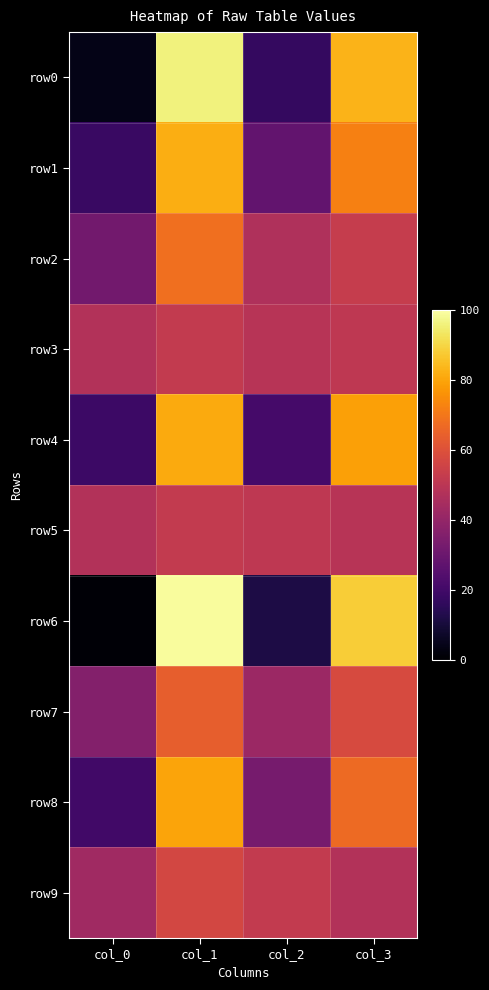

At col_1, list the series in order from smallest to largest.

row3, row5, row9, row7, row2, row8, row4, row1, row0, row6